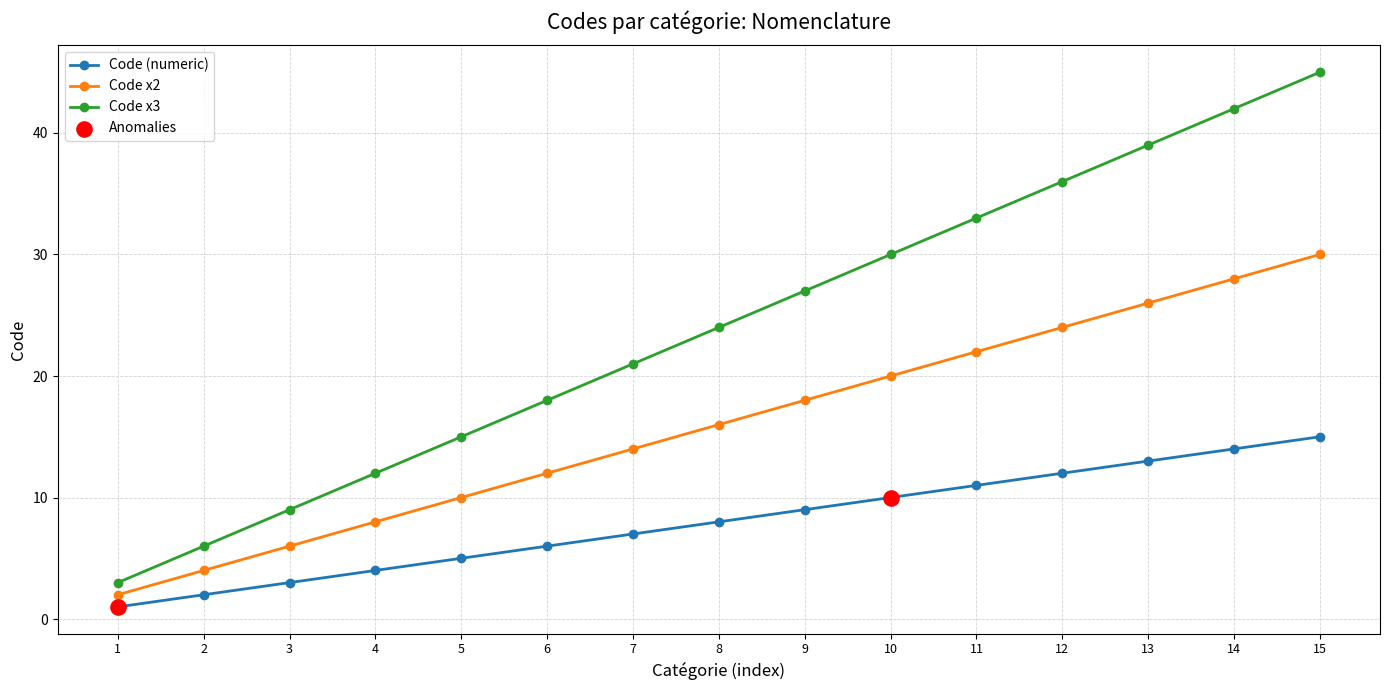

At how many categories does at least one series exceed 37?

3